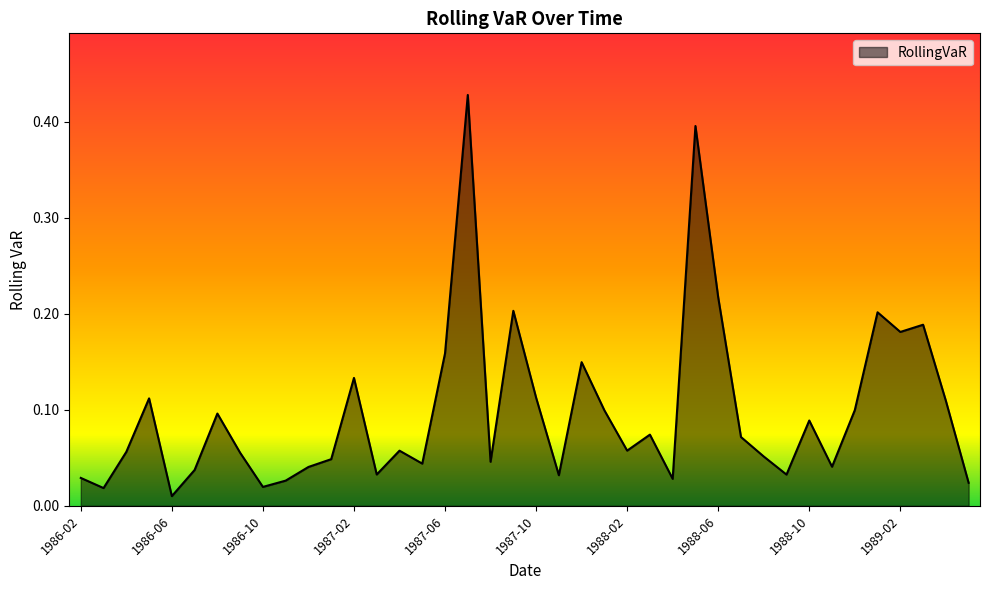

Where is the first local maximum?

1986-05